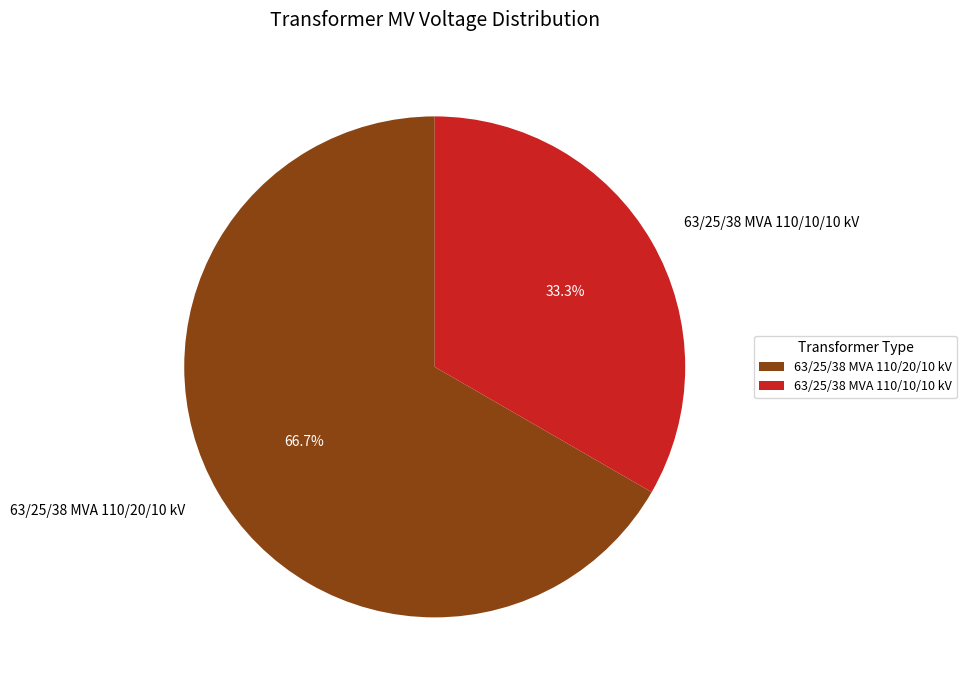

How many slices are in this pie chart?

2